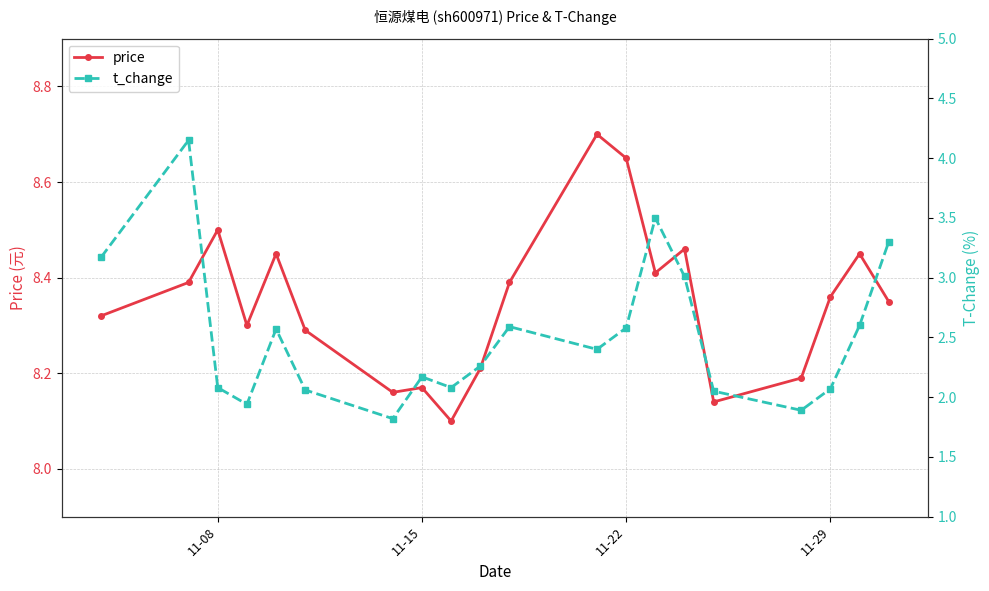

Reading right to left, extract all data points from this chart.

price: 8.3	8.4	8.4	8.2	8.1	8.5	8.4	8.7	8.7	8.4	8.2	8.1	8.2	8.2	8.3	8.4	8.3	8.5	8.4	8.3
t_change: 3.3	2.6	2.1	1.9	2.0	3.0	3.5	2.6	2.4	2.6	2.3	2.1	2.2	1.8	2.1	2.6	1.9	2.1	4.2	3.2